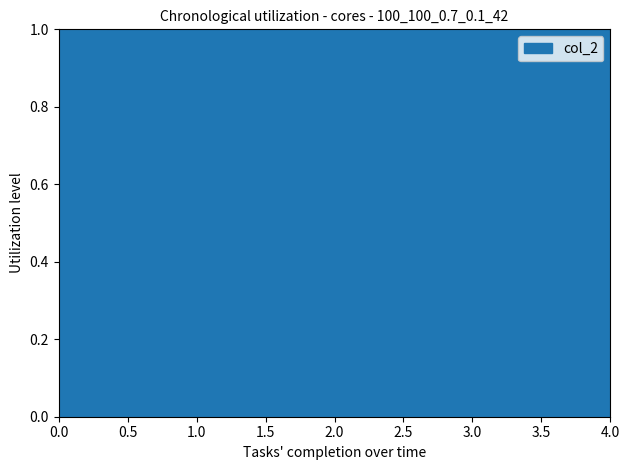

What is the minimum value shown in the chart?

1.0